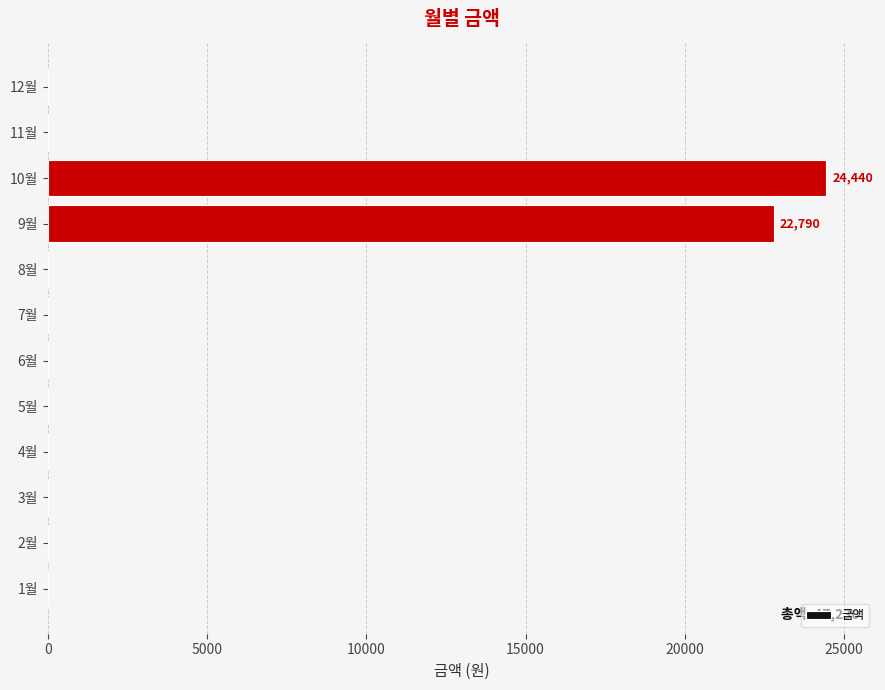

Reading bottom to top, extract all data points from this chart.

1월=0	2월=0	3월=0	4월=0	5월=0	6월=0	7월=0	8월=0	9월=22790	10월=24440	11월=0	12월=0